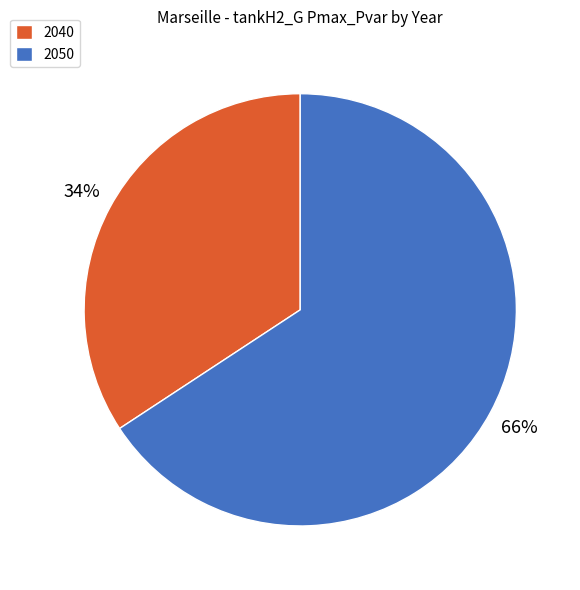

Count the number of slices in the pie.

2